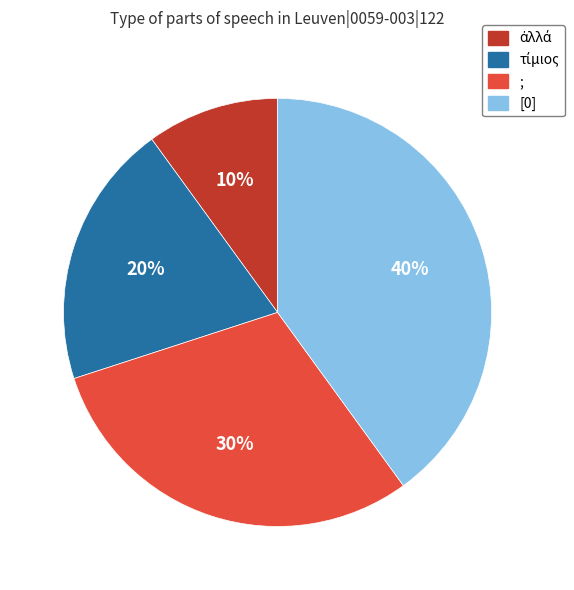

Does any single category account for the majority?

No